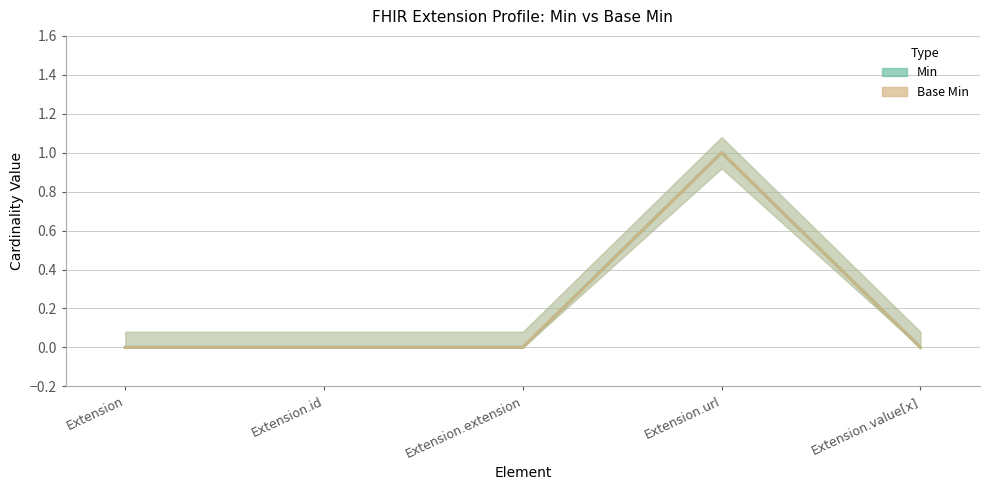

Rank the series at Extension.id from highest to lowest value.

Min, Base Min